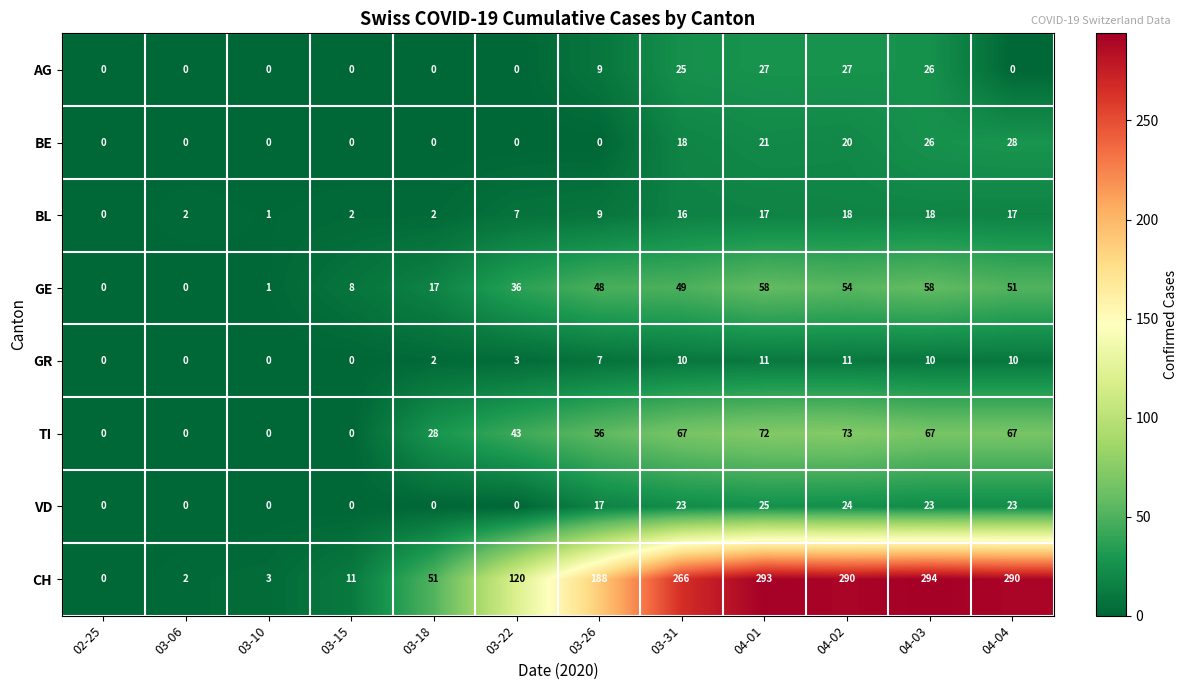

Which series has the widest spread of values?

CH